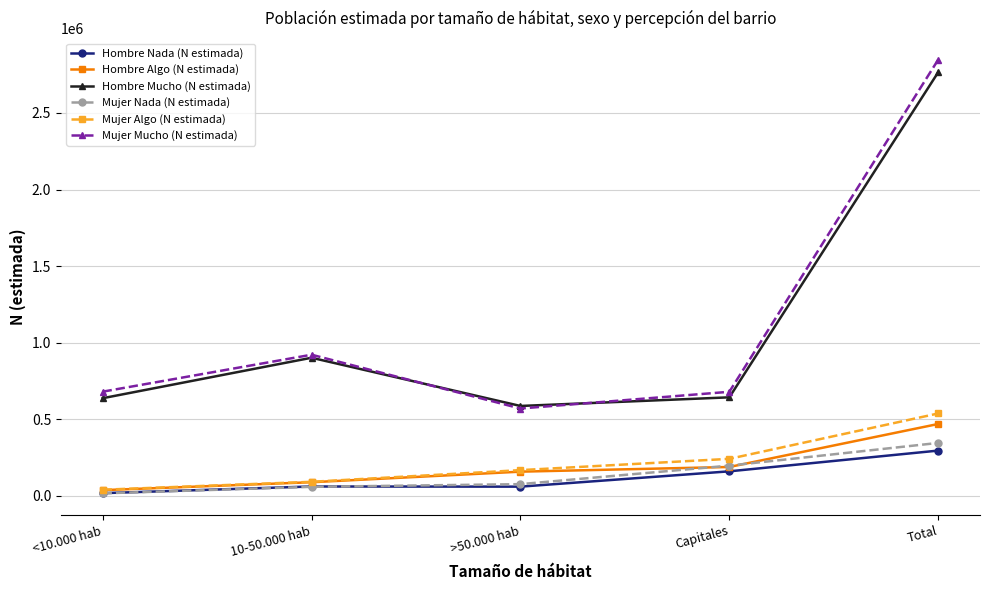

True or false: Hombre Algo (N estimada) and Mujer Mucho (N estimada) cross at least once.

False